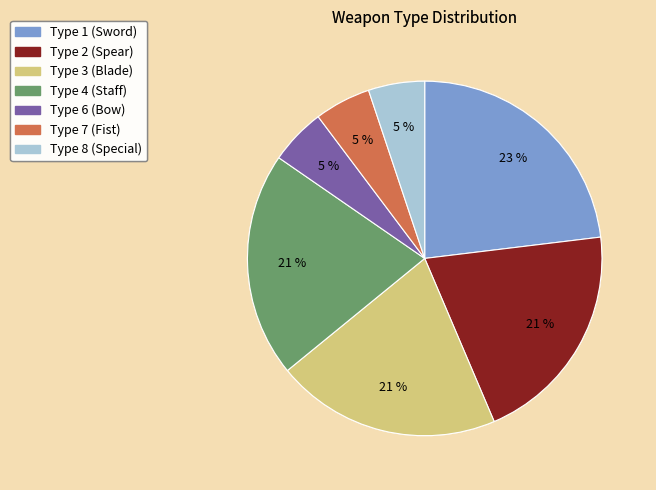

Which category has the biggest portion of the pie?

Type 1 (Sword)